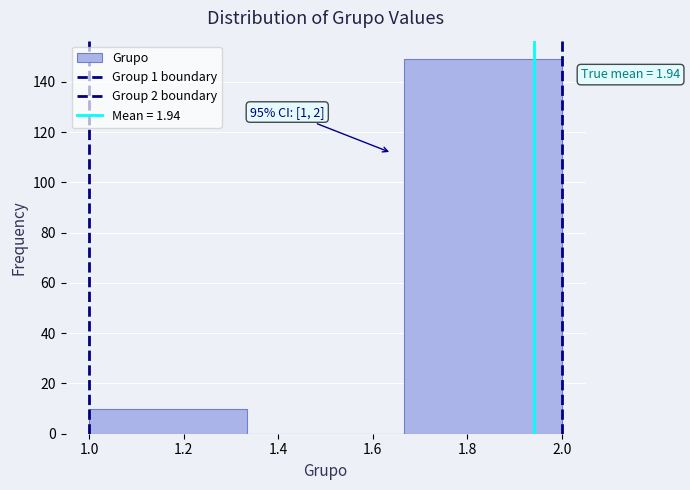

Over which range of the x-axis is the bar tallest?

1.66 to 2.00